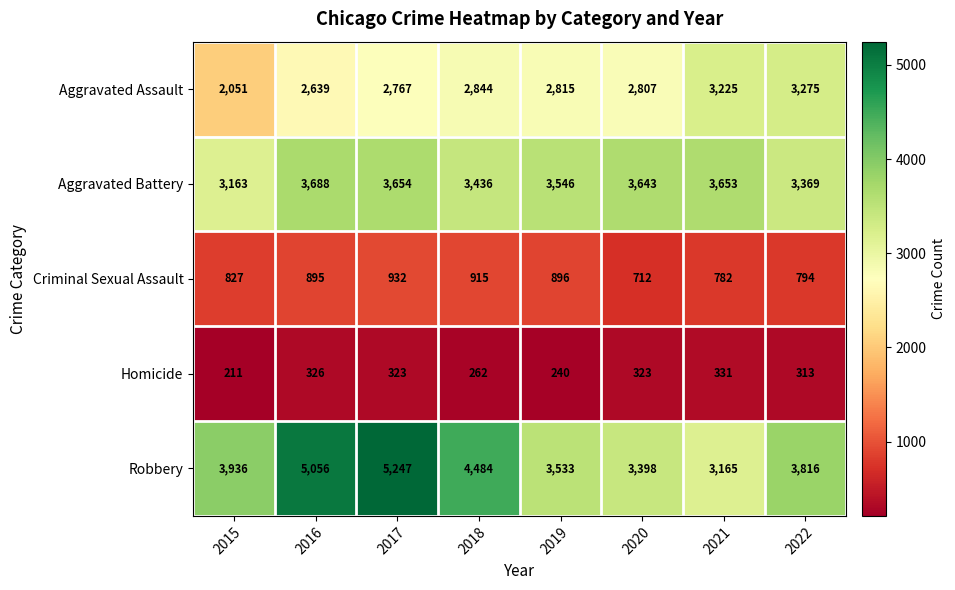

Is it true that Homicide equals 326 at 2016?

True